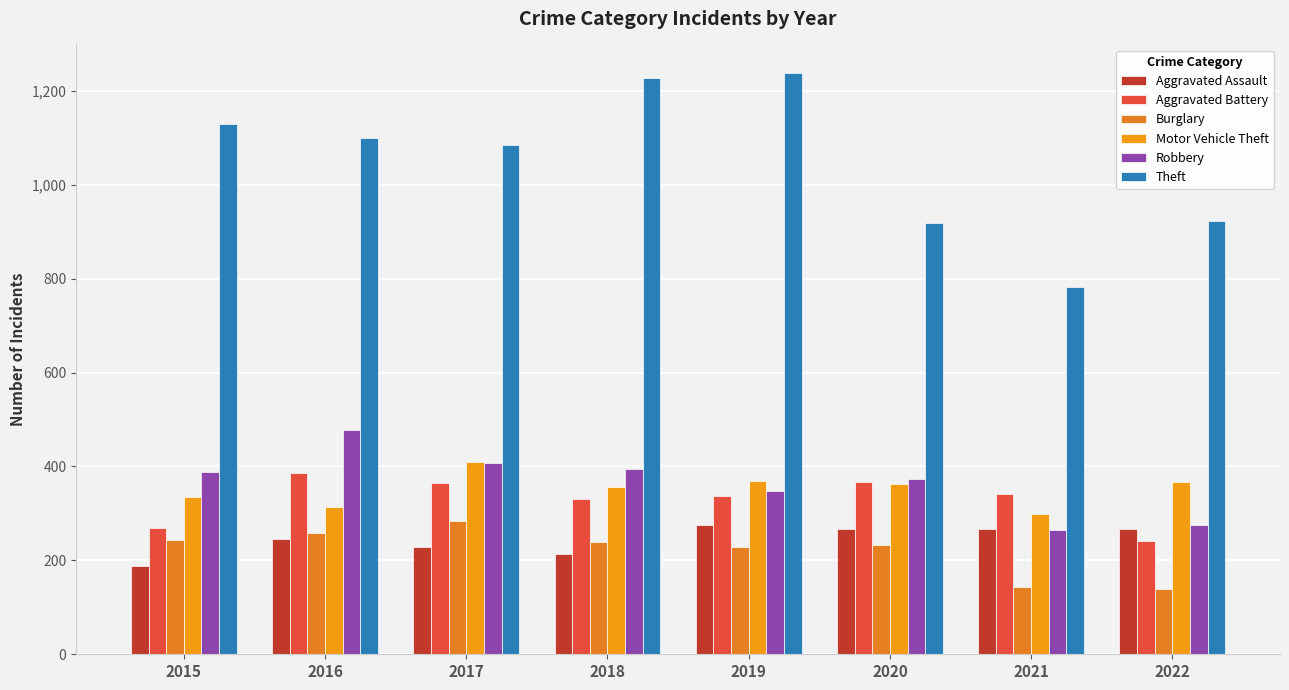

True or false: Burglary has a value of 138 at 2022.

True